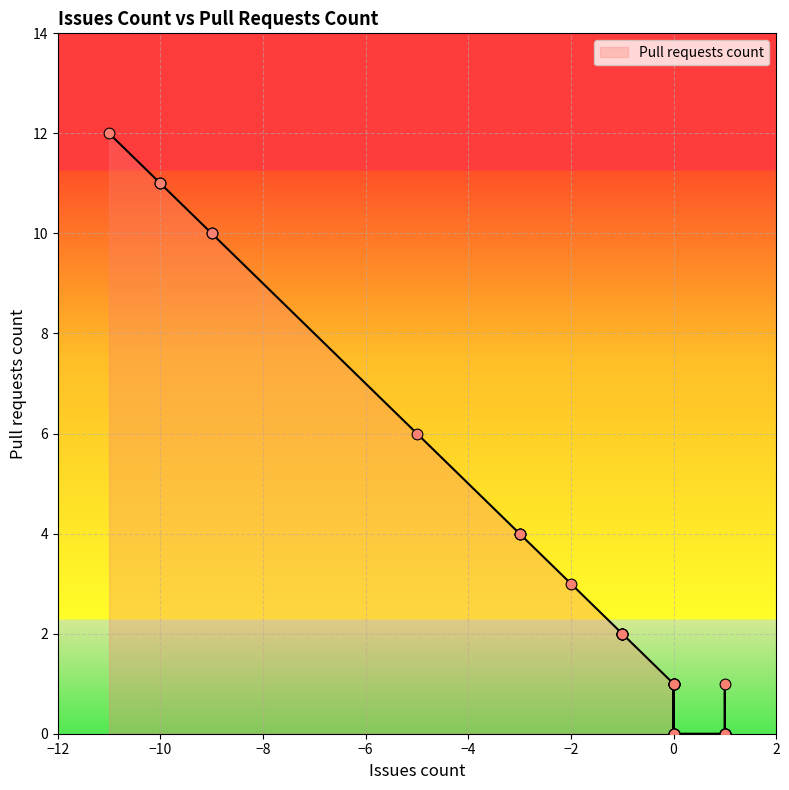

What is the change in value from -10 to 0?

-11